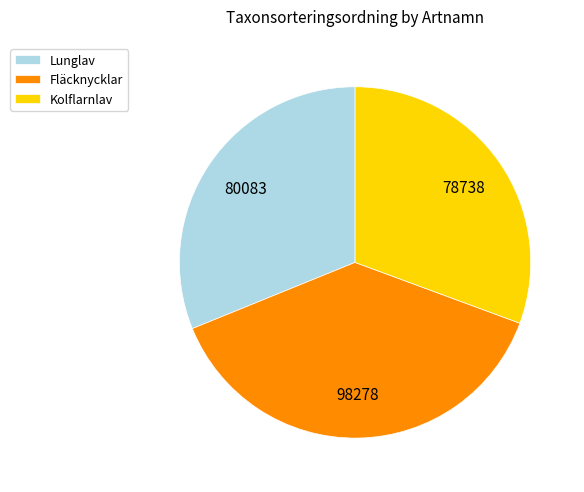

True or false: Kolflarnlav accounts for 31% of the total.

True